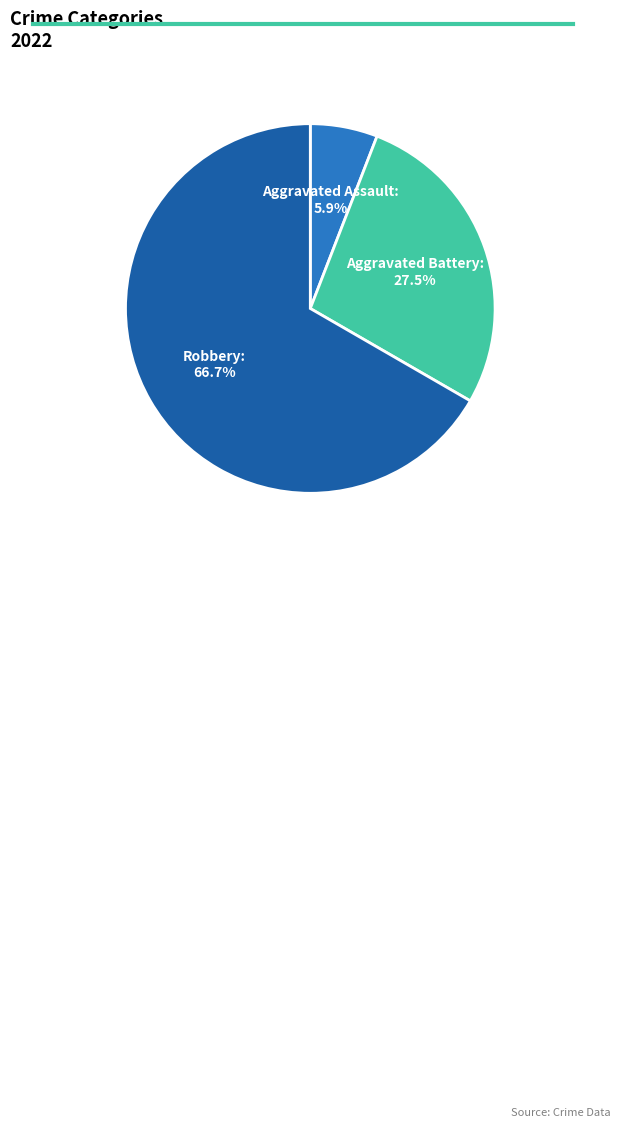

Is there a majority slice in this chart?

Yes